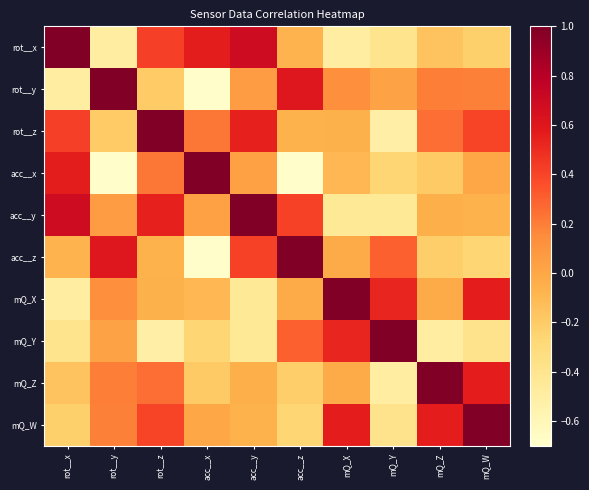

Which series has the widest spread of values?

acc__x